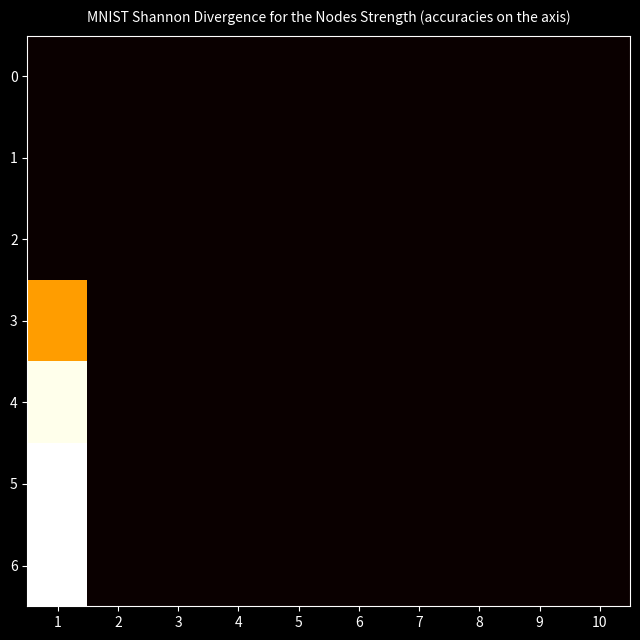

What is the difference between the 4 values at 8 and 1?

25.3